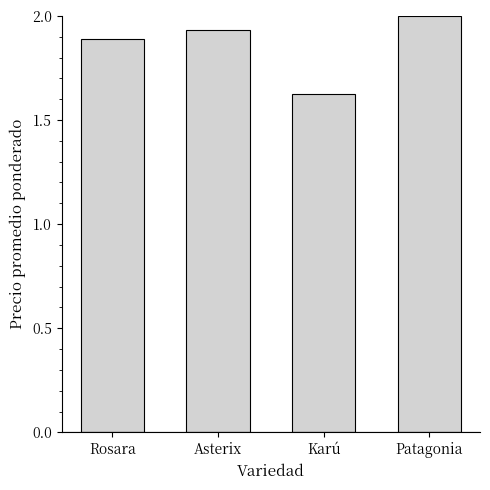

Are the bars horizontal?

No